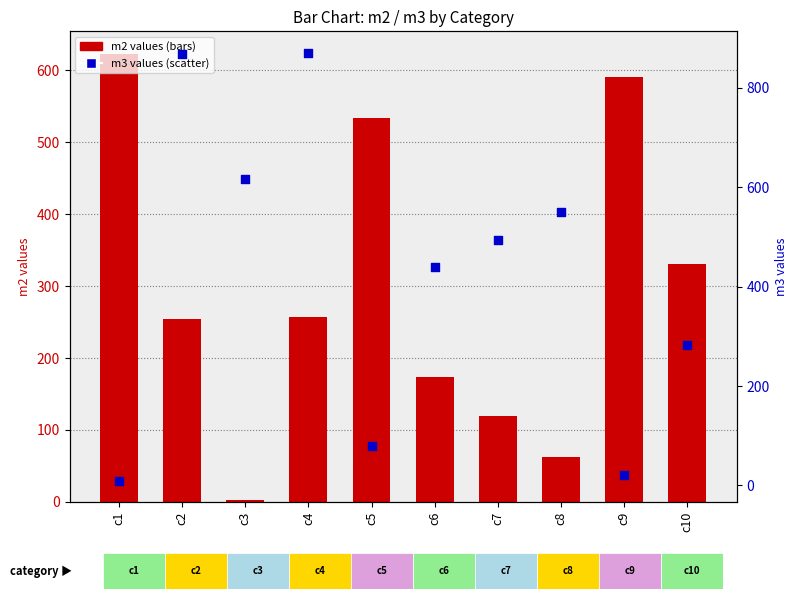

Which series reaches the maximum Y coordinate?

m3 values